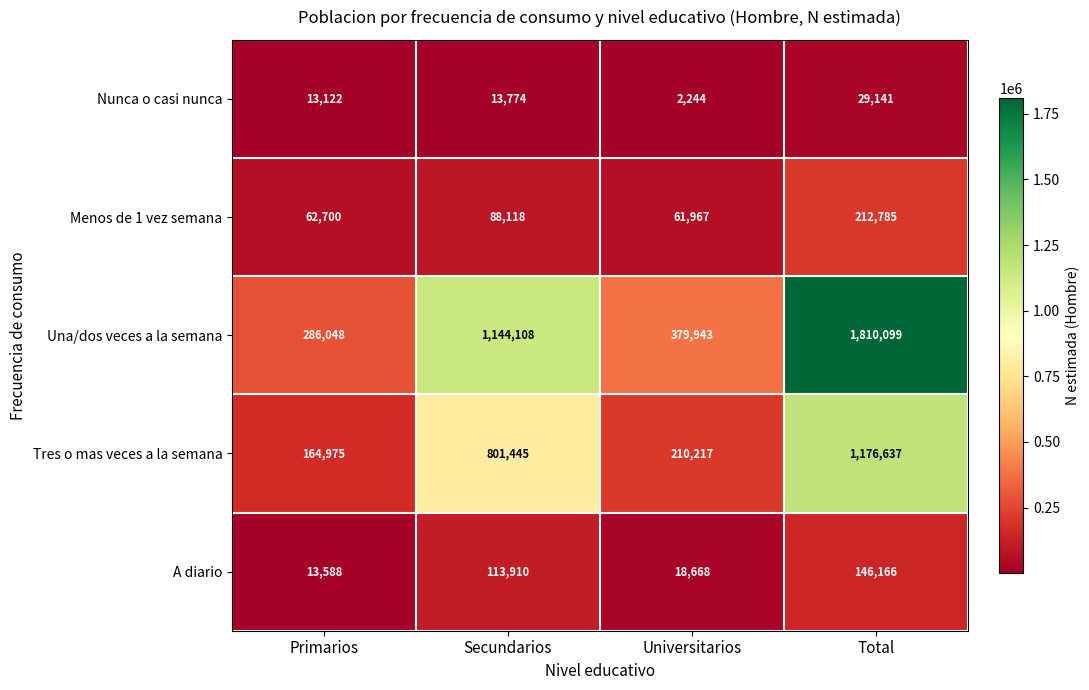

At how many categories does at least one series exceed 911482?

2